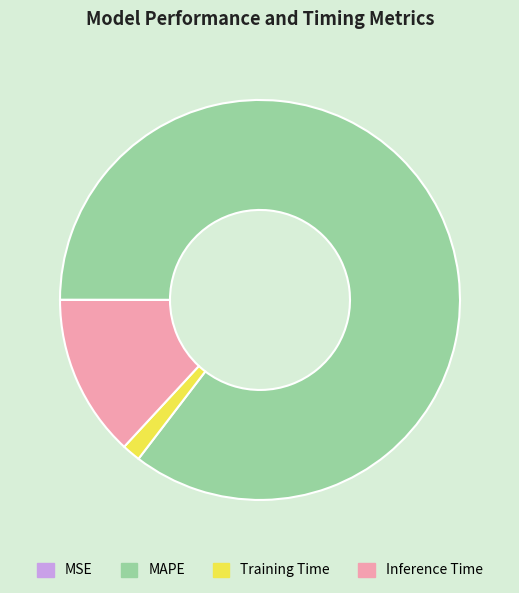

Which has a higher value, Training Time or Inference Time?

Inference Time